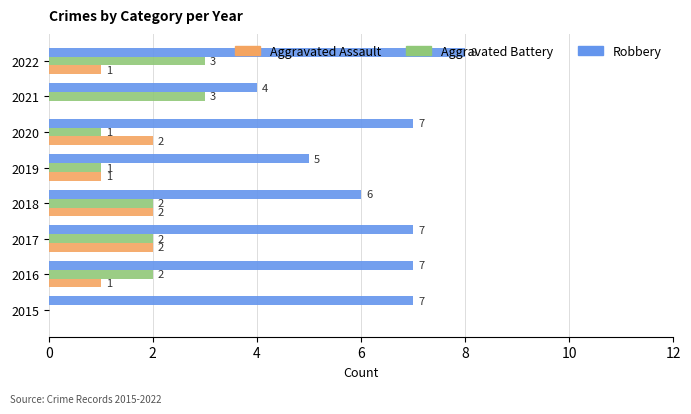

What is the sum of the Robbery values at 2021 and 2018?

10